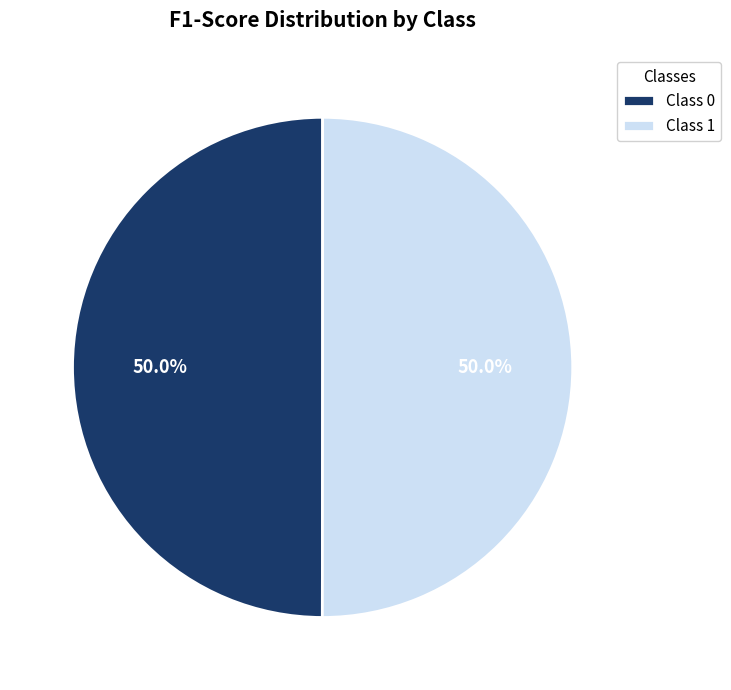

Count the number of slices in the pie.

2